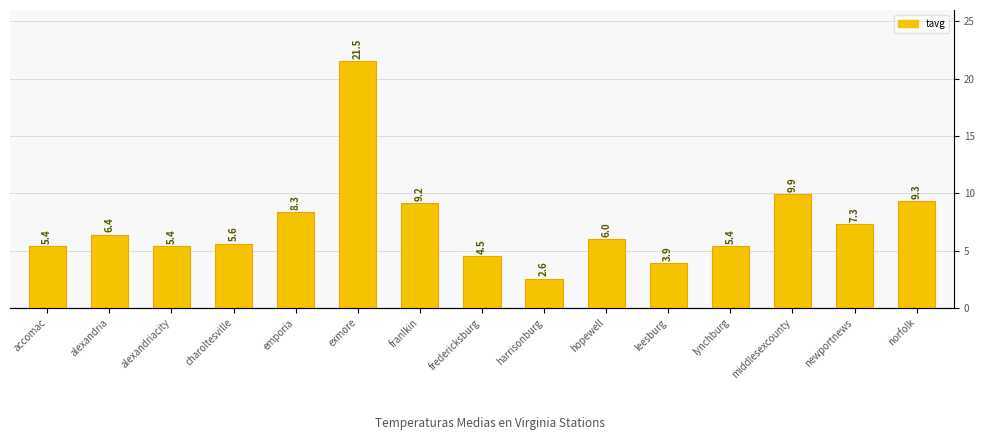

List the labels in order of value, largest first.

exmore, middlesexcounty, norfolk, franlkin, emporia, newportnews, alexandria, hopewell, charoltesville, accomac, lynchburg, alexandriacity, fredericksburg, leesburg, harrisonburg